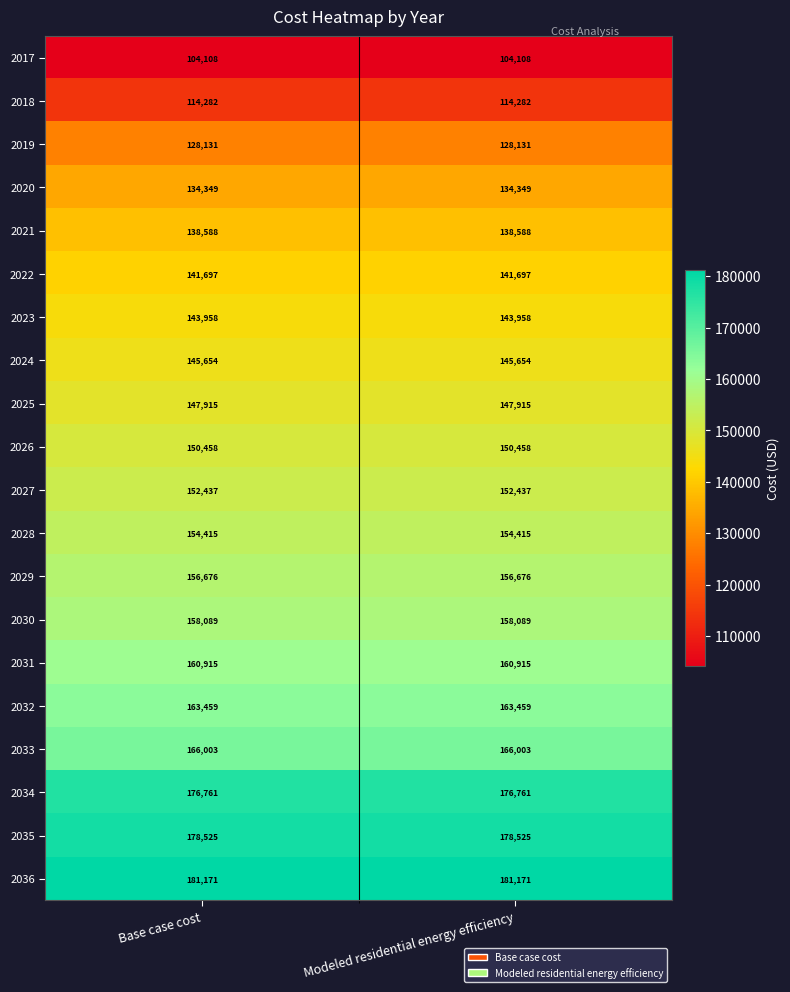

Which series has the largest total across all categories?

2036